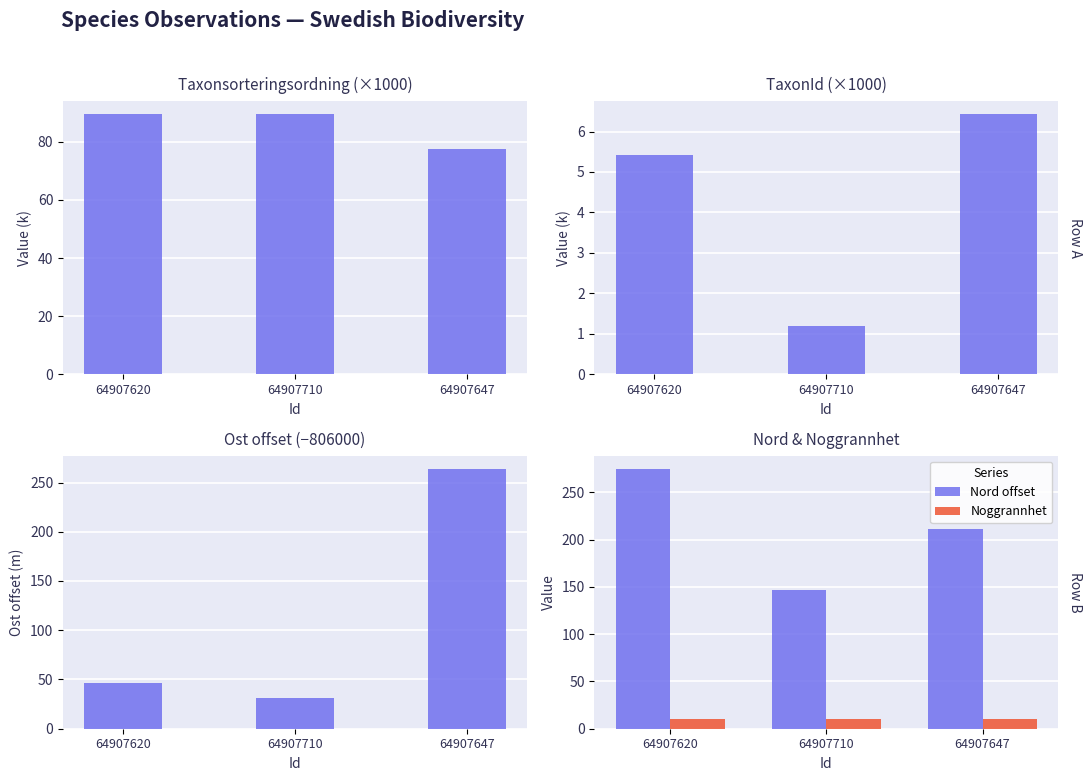

What is the smallest value displayed?

1.2